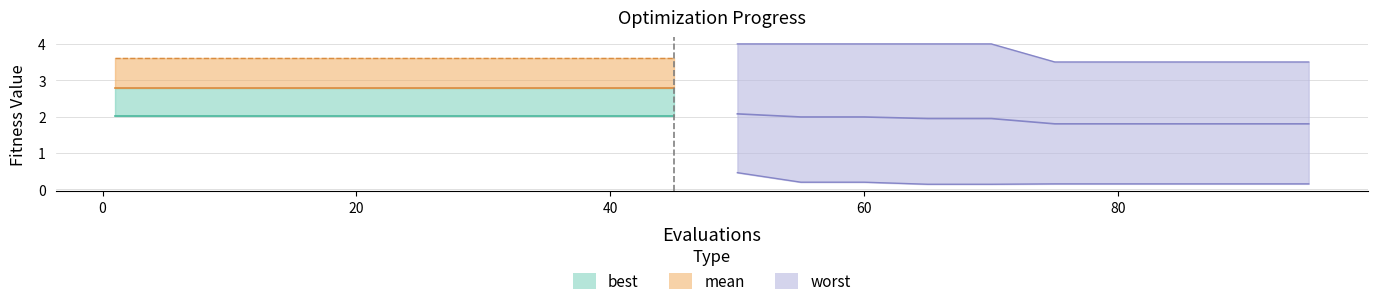

What is the value of the mean point at the 7th from the left?

2.8